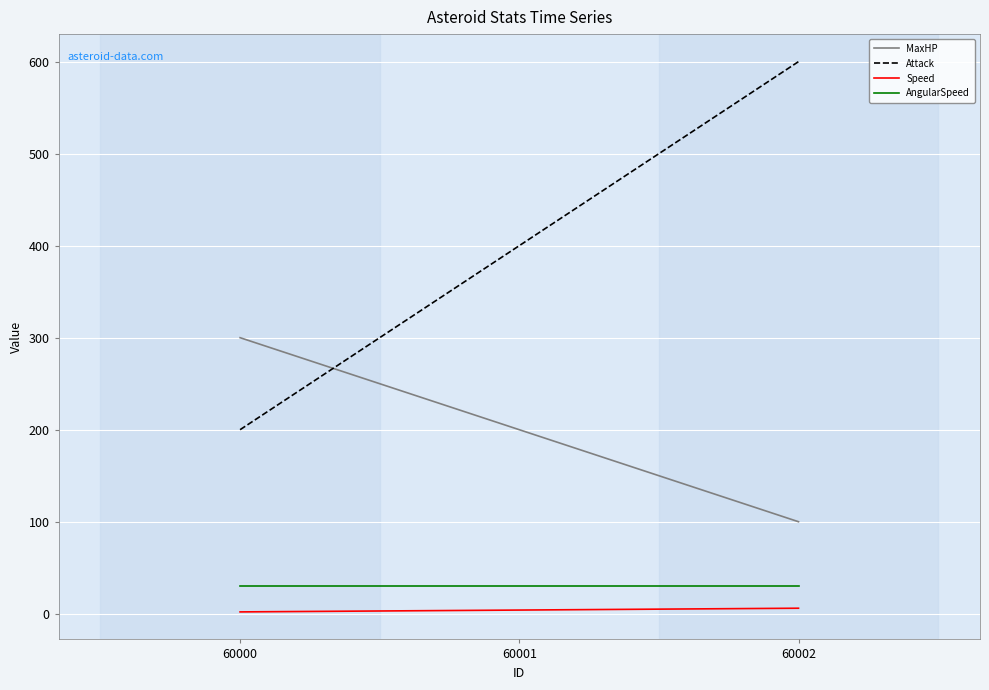

The value of Attack at 60002 is 600. True or false?

True